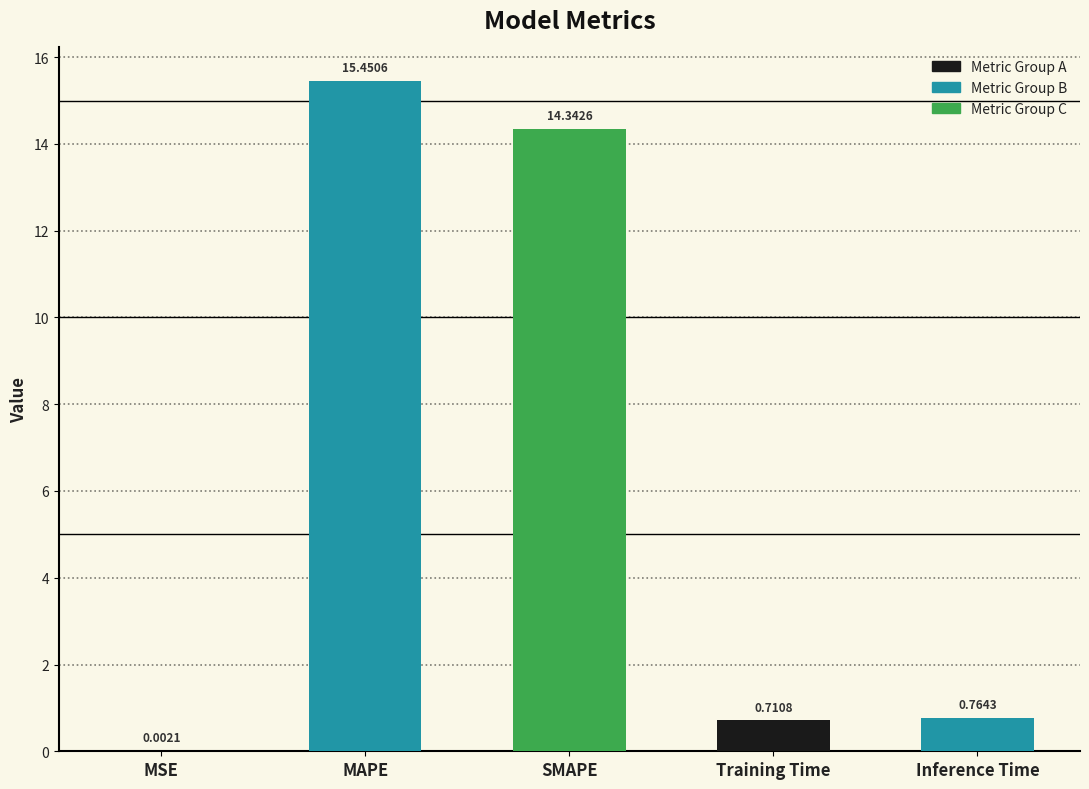

Does the chart contain stacked bars?

No